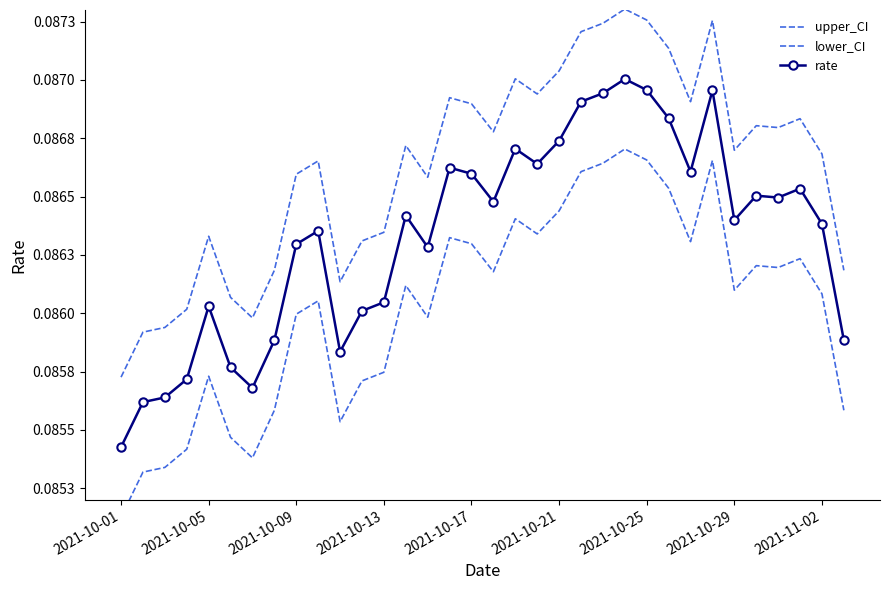

The lower_CI series shows 0.1 at 9. True or false?

True